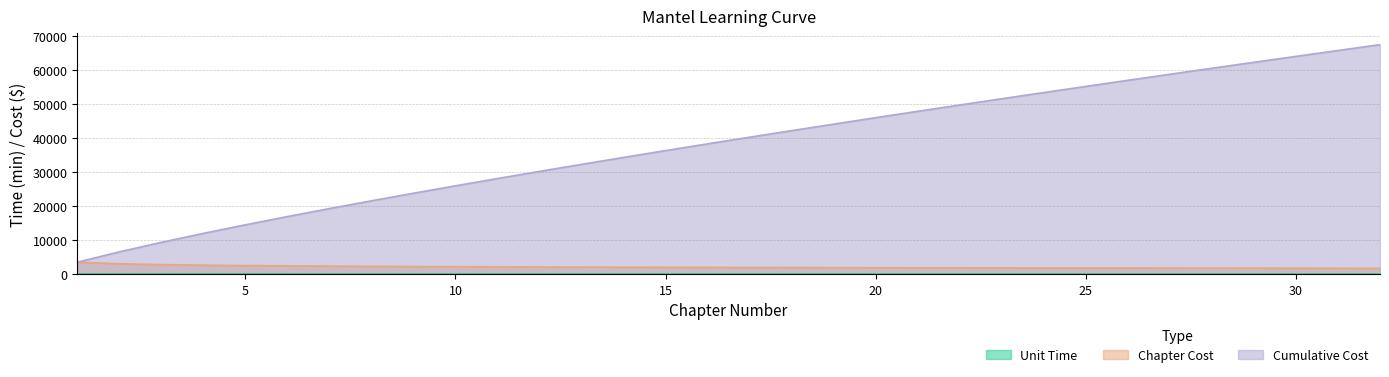

At which category does the chart reach its minimum across all series?

32